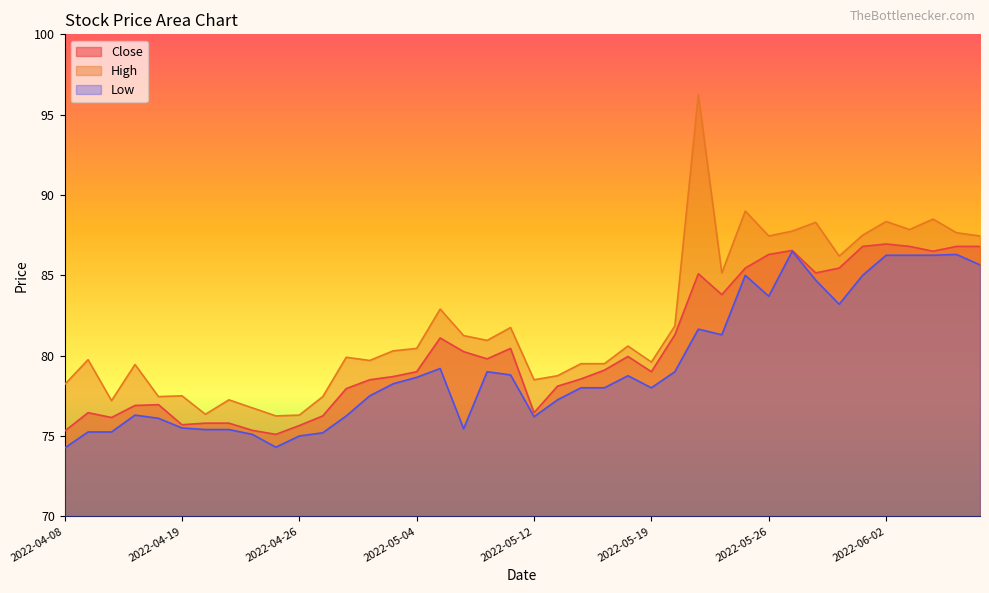

How many values in the Close series exceed 79?

20